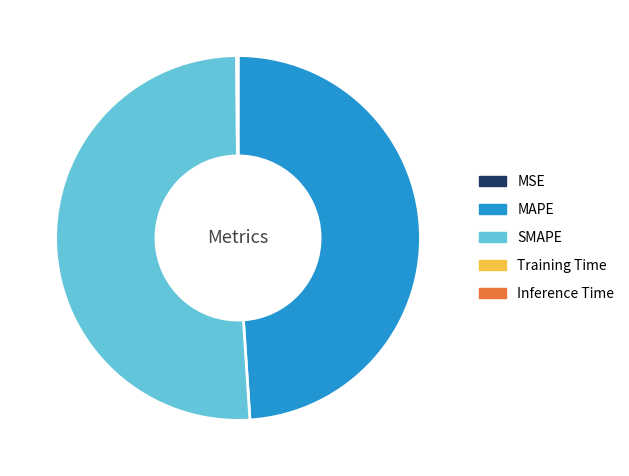

What is the largest slice in the pie chart?

SMAPE